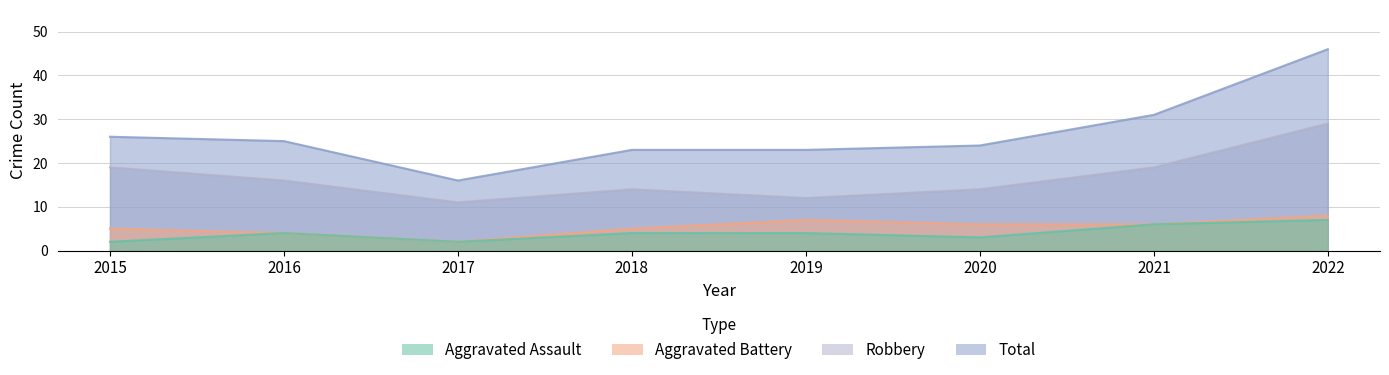

What are all the series names shown in the legend?

Aggravated Assault, Aggravated Battery, Robbery, Total